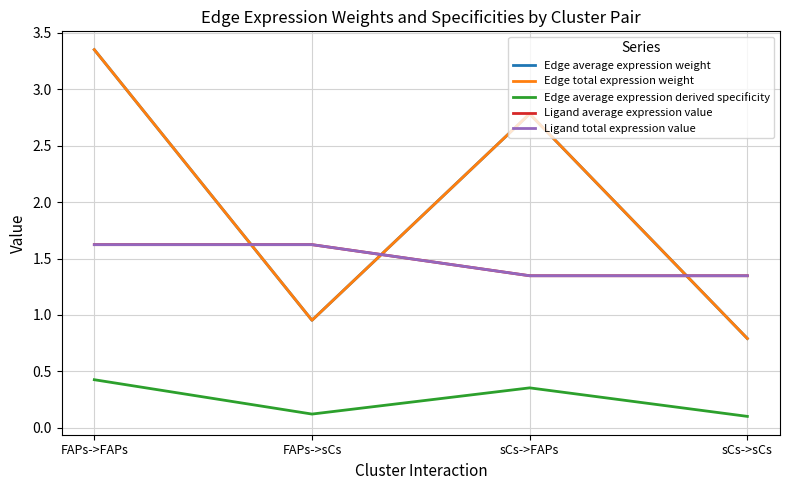

Which label corresponds to the largest value in the chart?

FAPs->FAPs